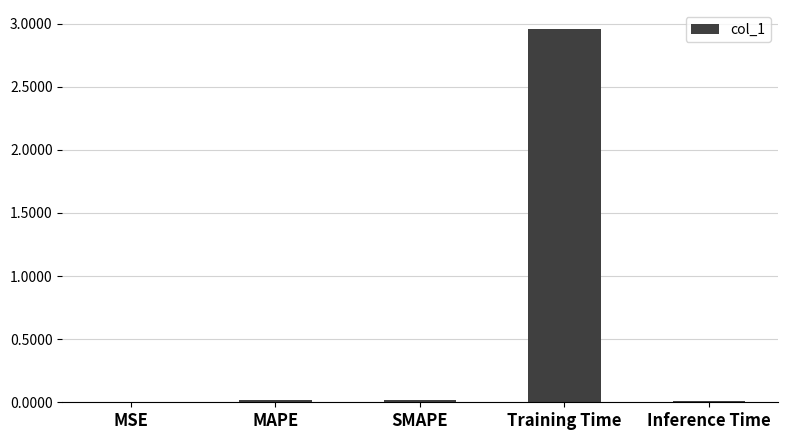

Which category has the highest value across all series?

Training Time